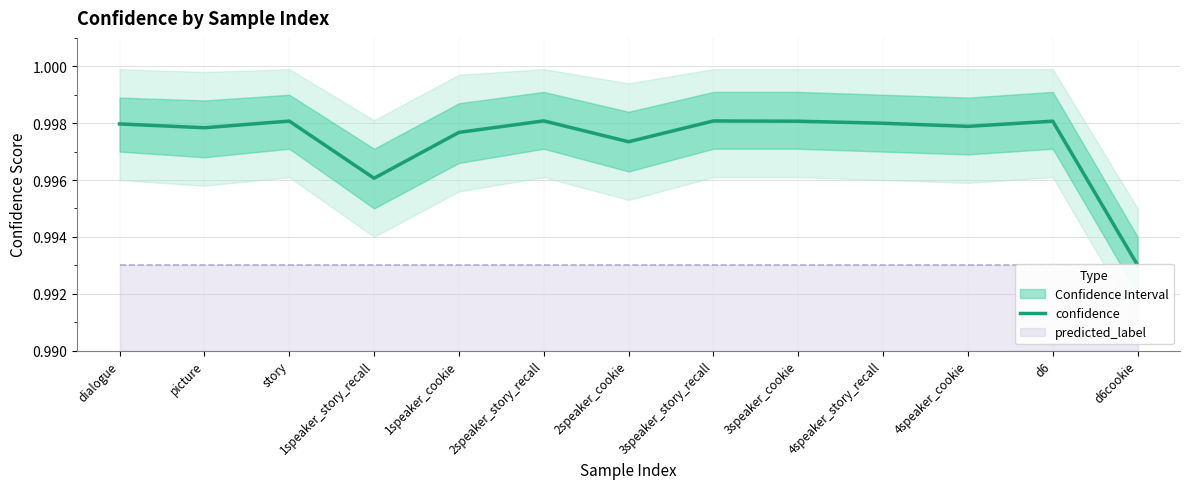

What value does the data have at d6cookie?

1.0